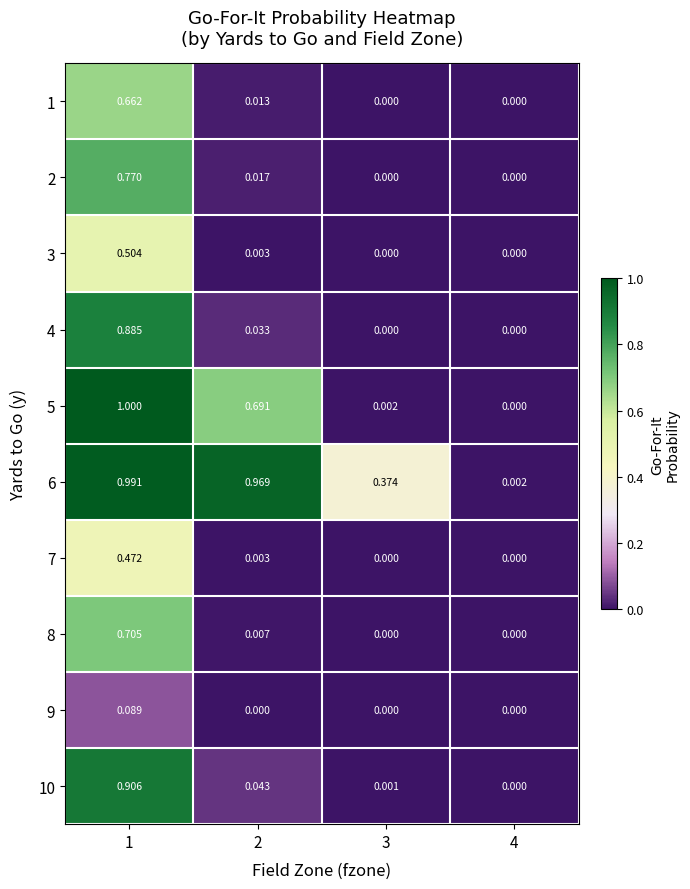

What is the total value across all series at 2?

1.8